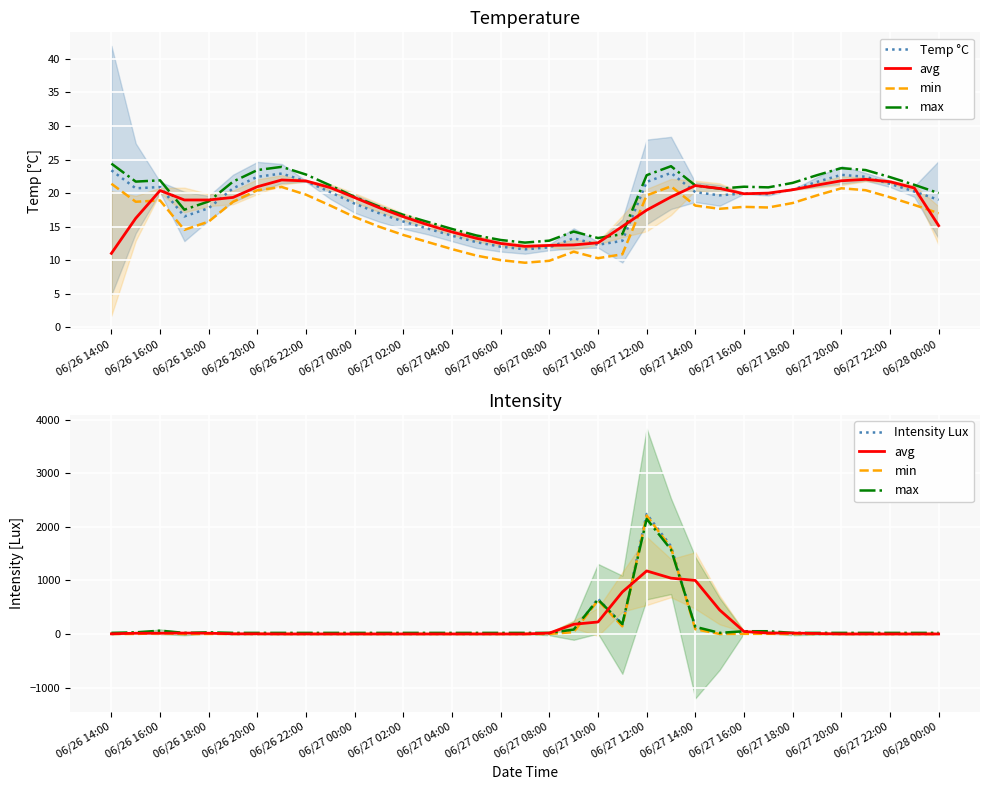

Which series has the largest total across all categories?

max